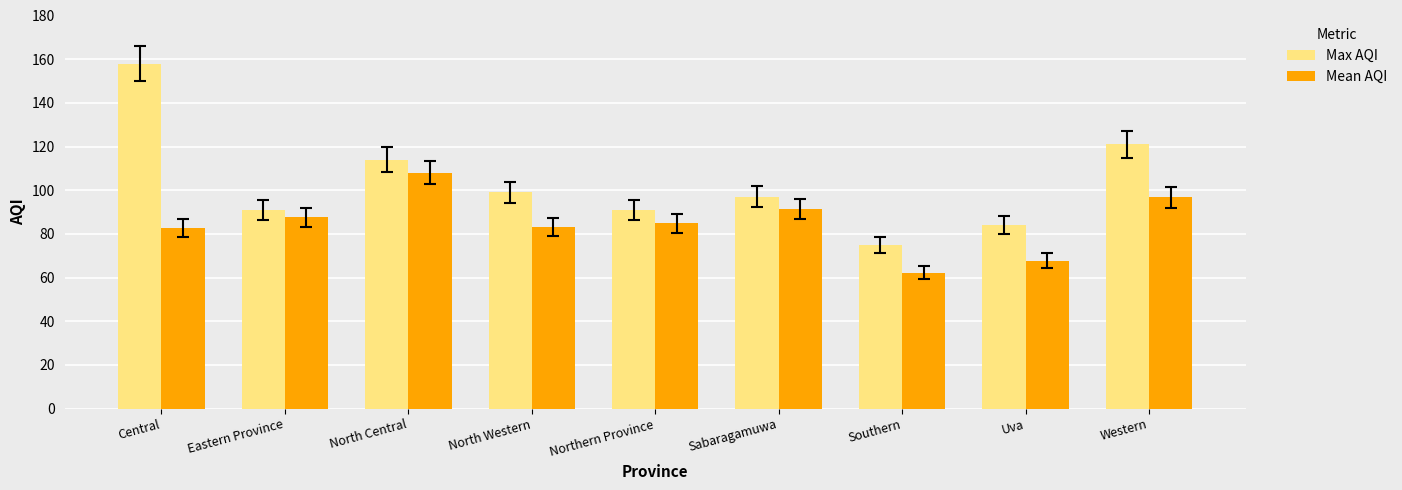

How many bars are there in each group?

2